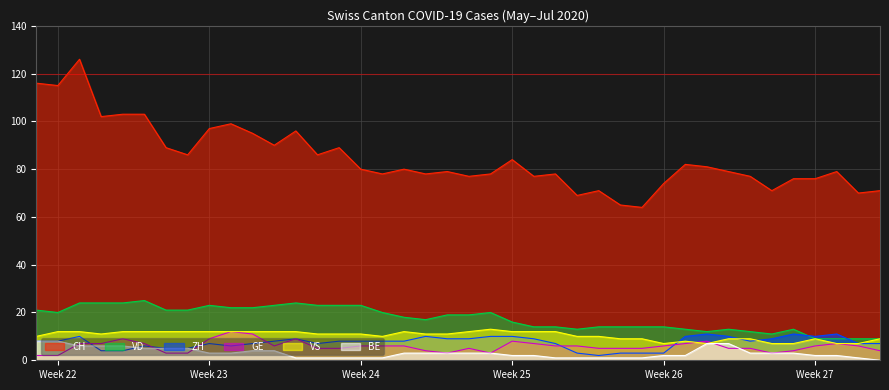

Which series has the largest total across all categories?

CH